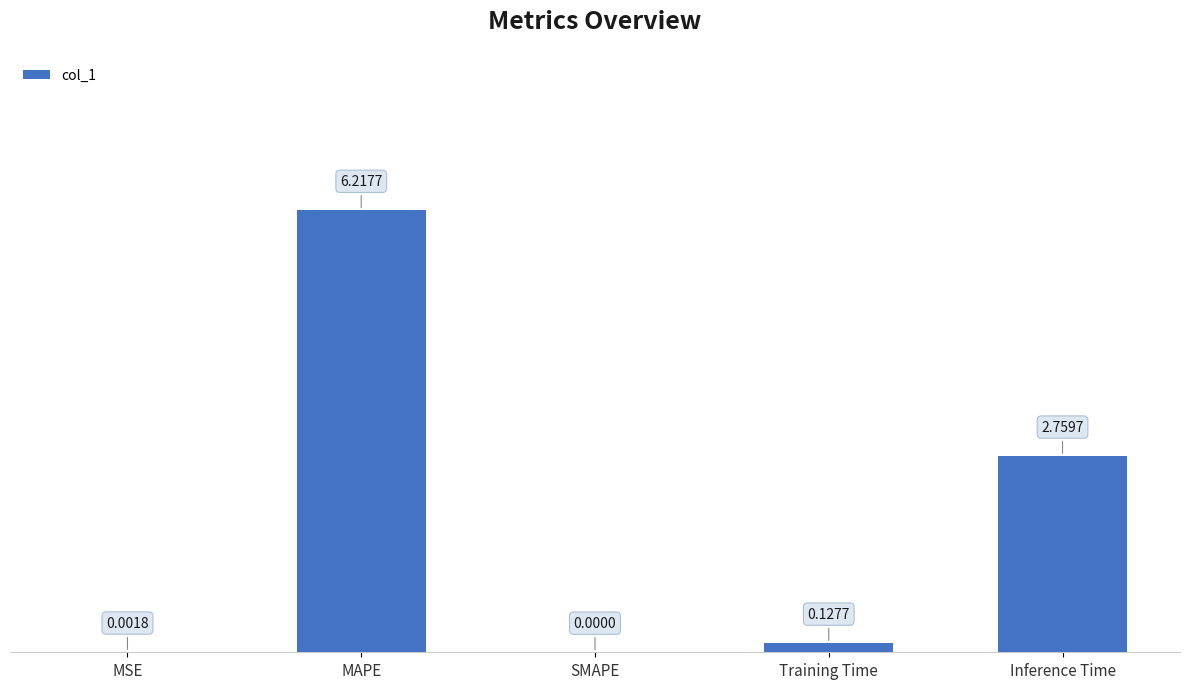

What is the change in value from SMAPE to Inference Time?

+2.8